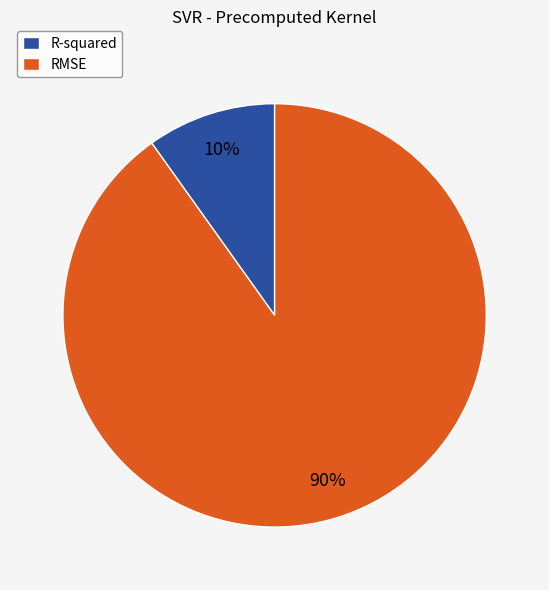

Is it true that RMSE is 90% of the pie?

True